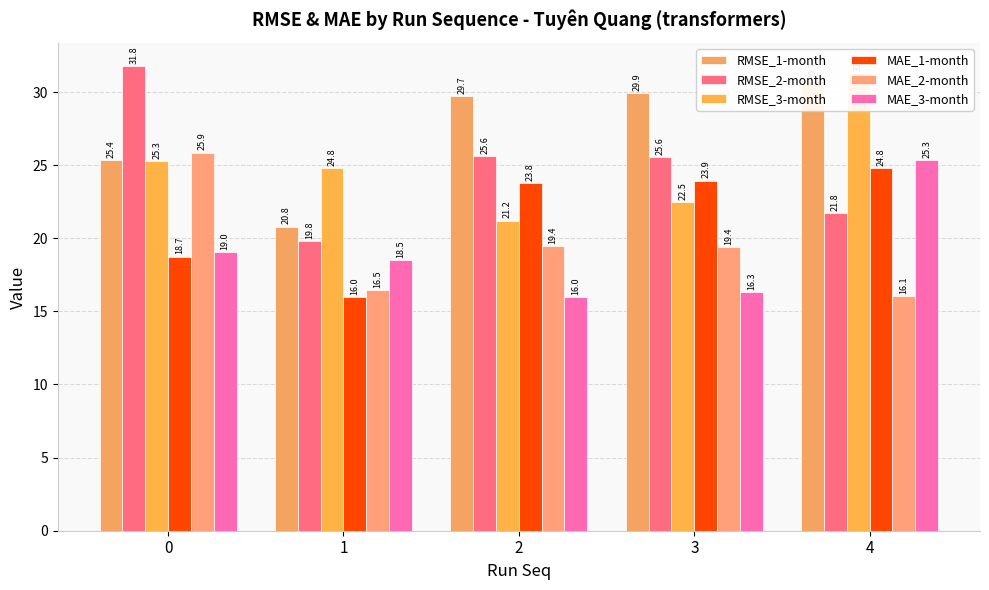

Count the number of data series in this chart.

6